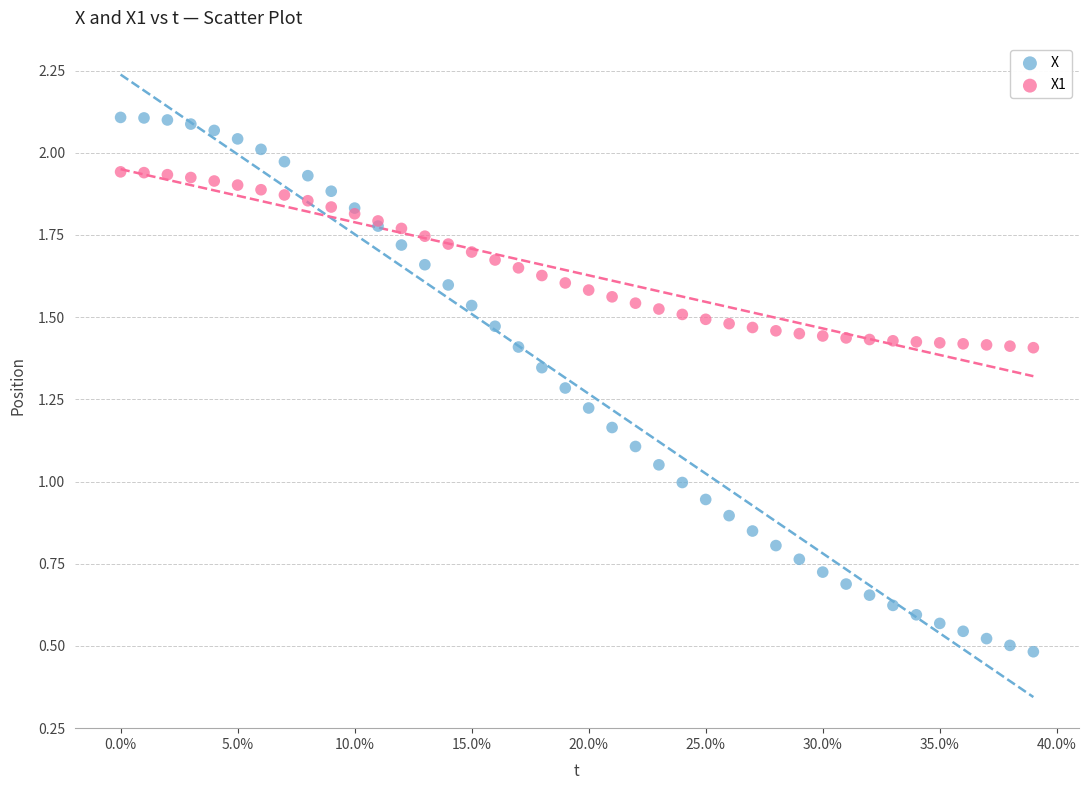

What are all the series names shown in the legend?

X, X1